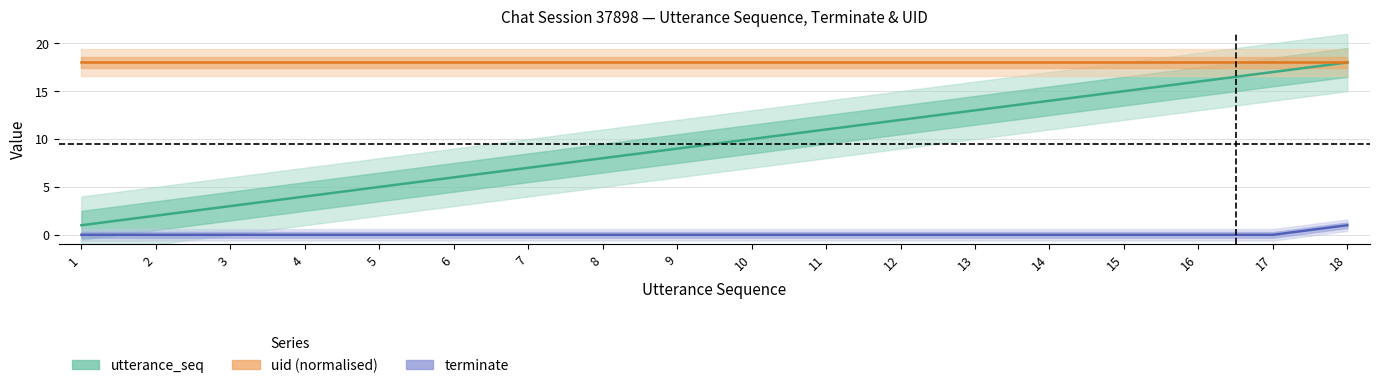

What is the maximum value shown in the chart?

18